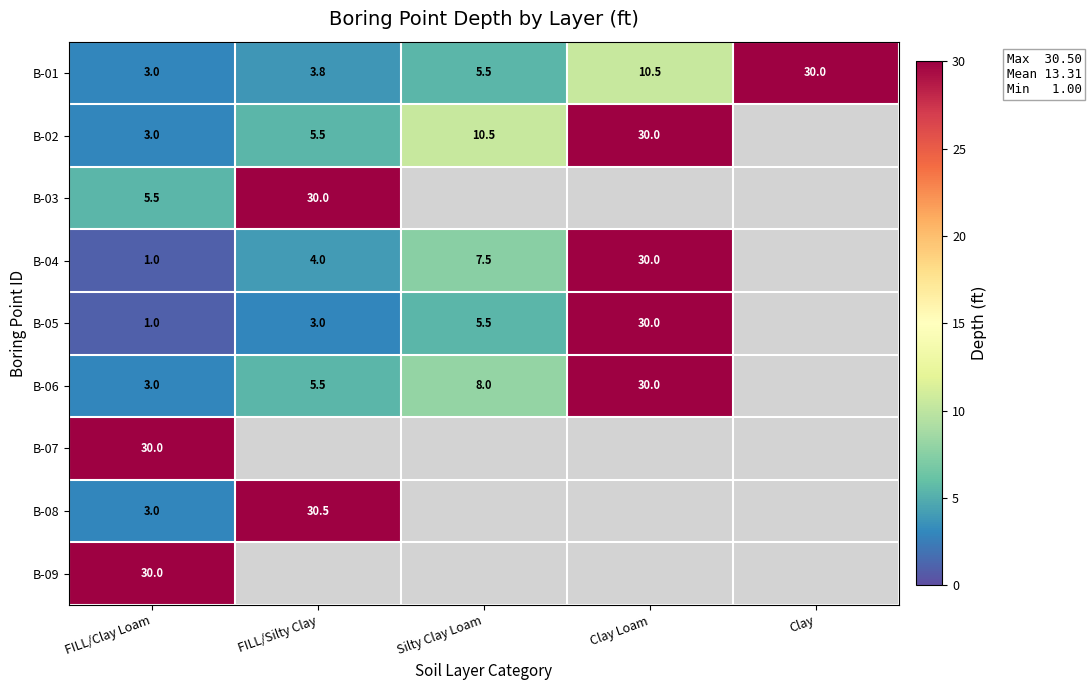

The B-02 series shows 44.1 at Clay Loam. True or false?

False